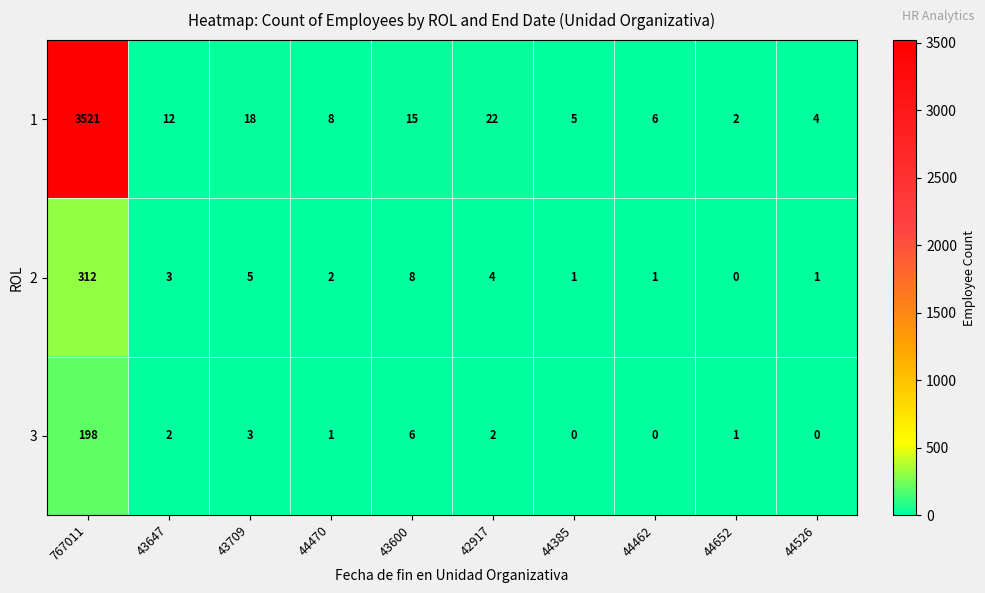

Rank the series by their maximum value, from highest to lowest.

1, 2, 3